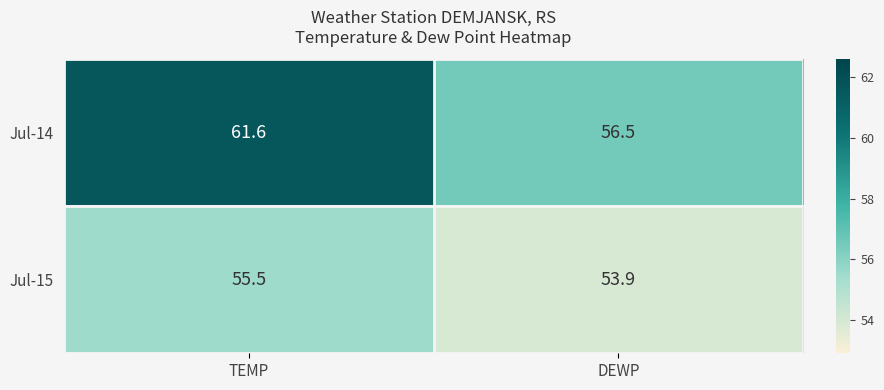

Which series has the largest total across all categories?

Jul-14